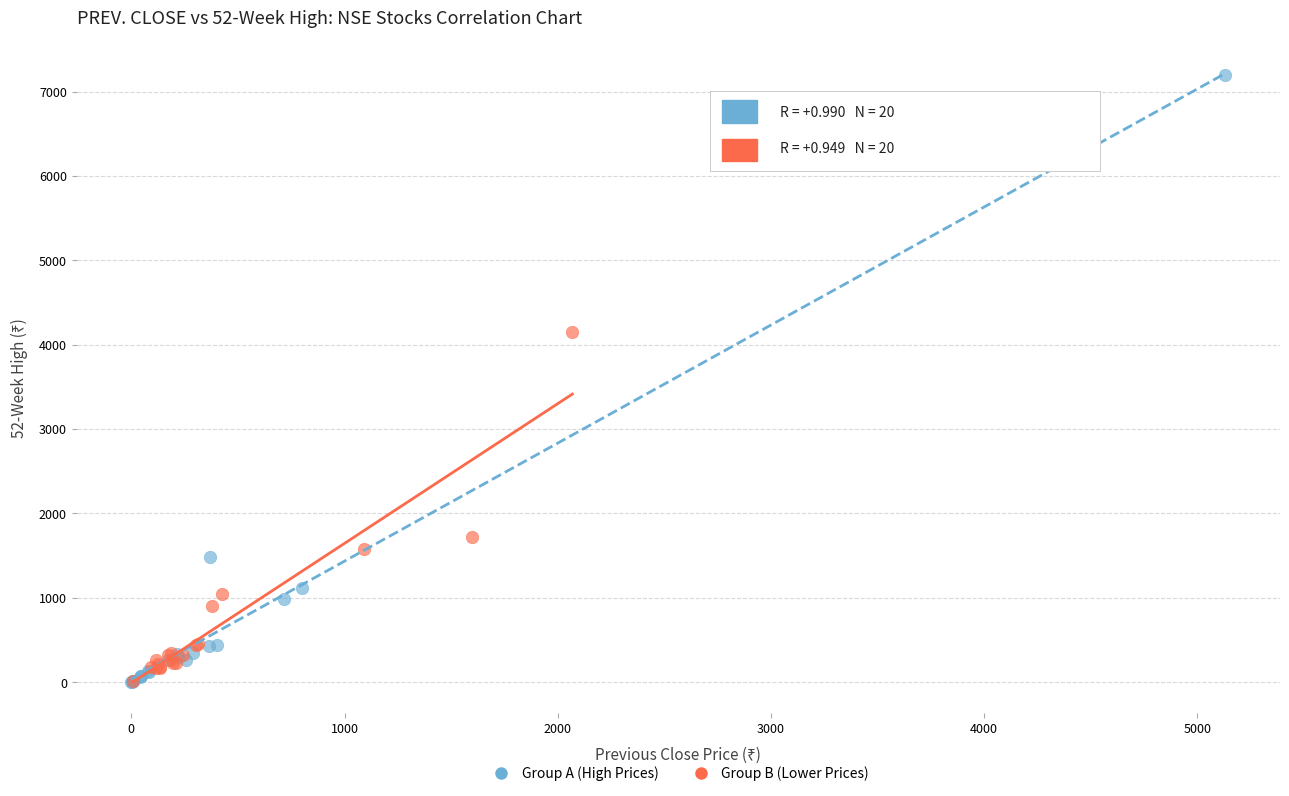

Which series has the widest spread of Y values?

Group A (High Prices)